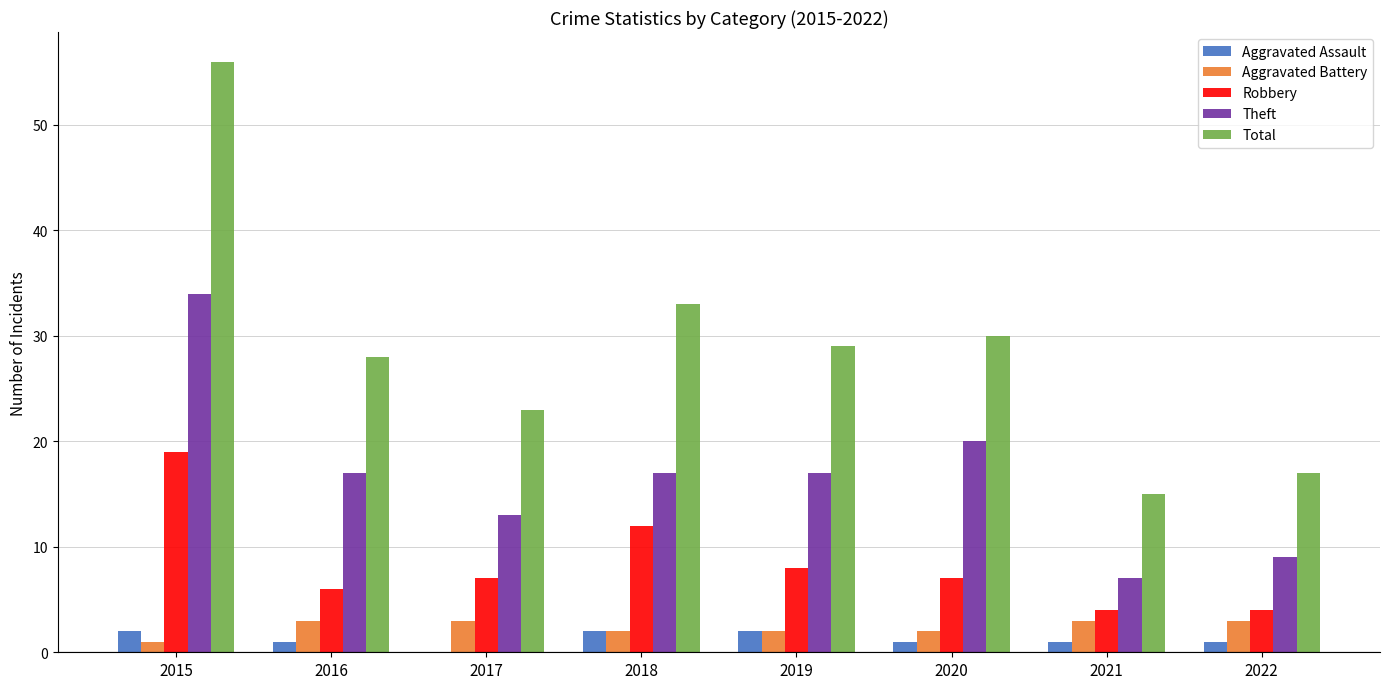

What are all the series names shown in the legend?

Aggravated Assault, Aggravated Battery, Robbery, Theft, Total